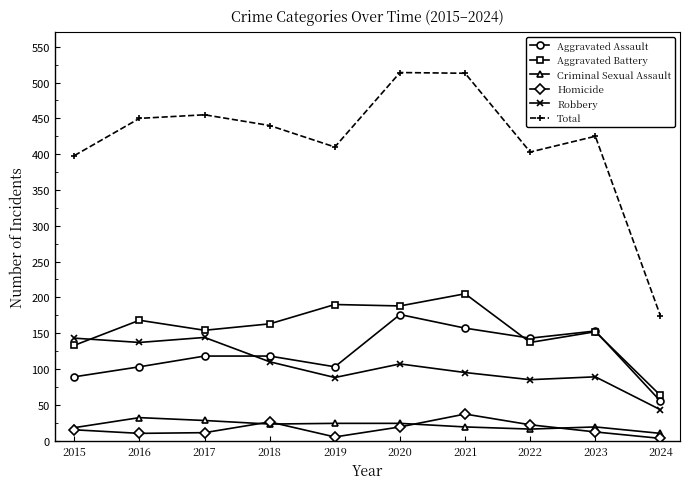

What value does the Homicide series have at 2020, to the nearest 10?

20